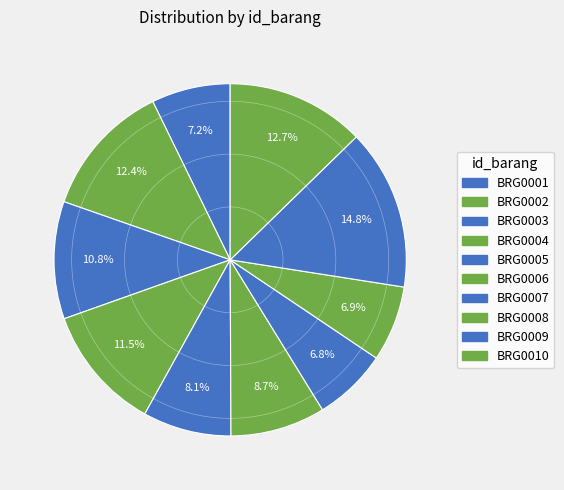

How many slices are in this pie chart?

10